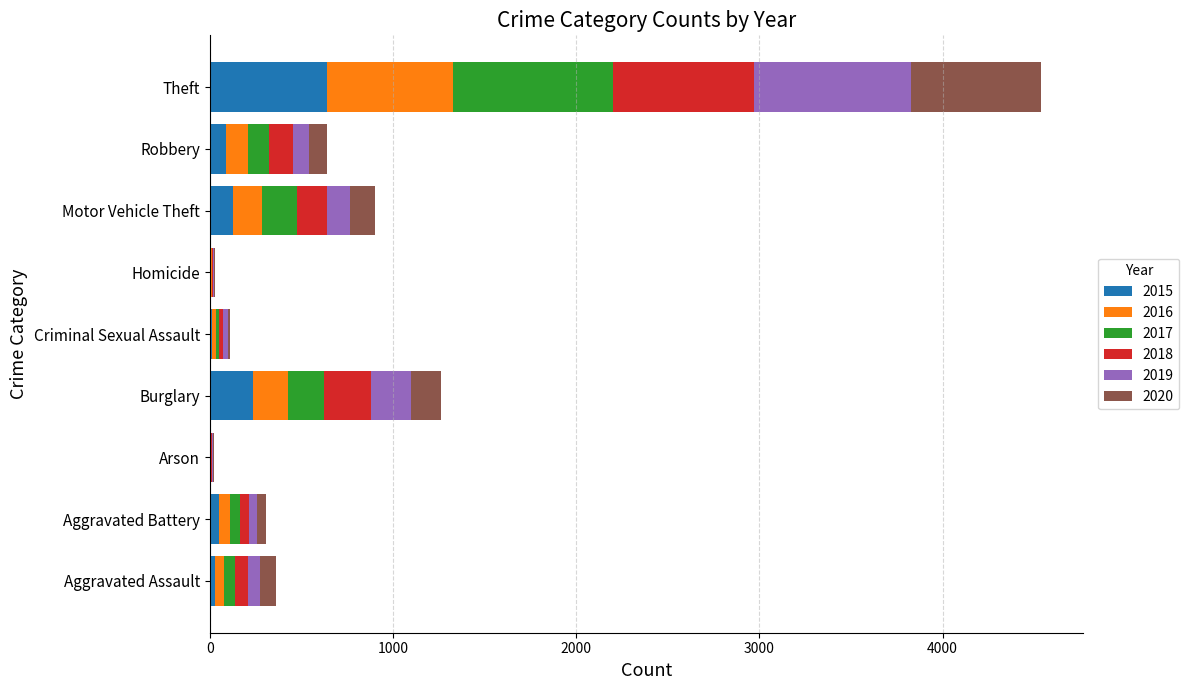

How many distinct data groups are displayed?

6